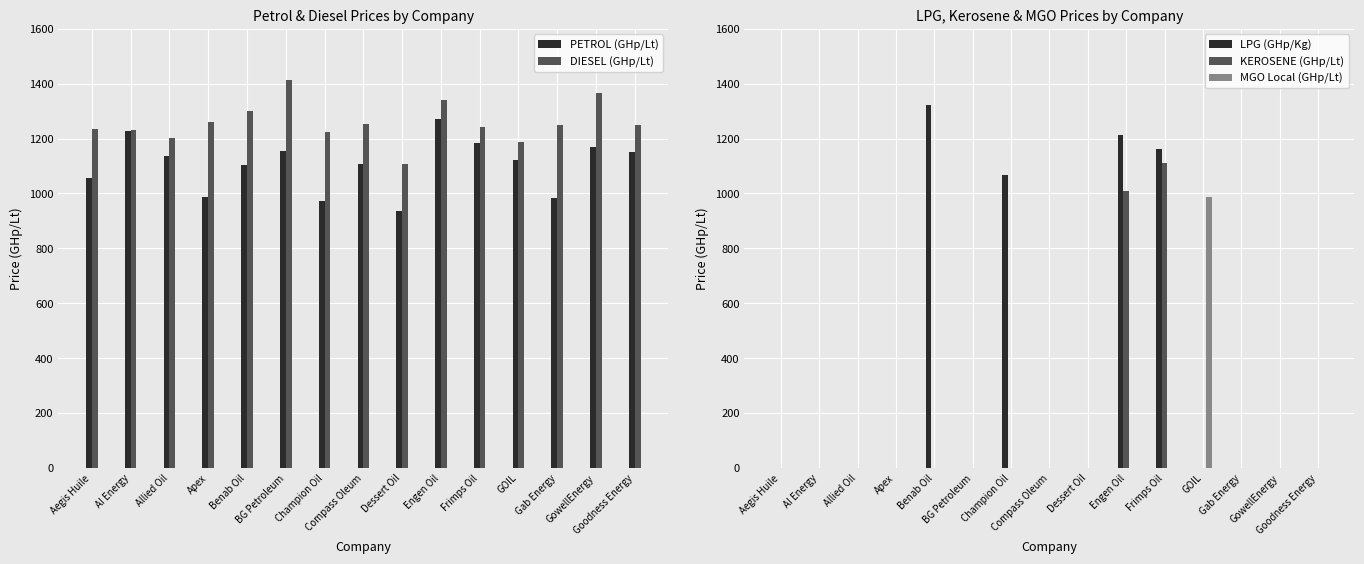

Is the value of DIESEL (GHp/Lt) at Gab Energy greater than the value of KEROSENE (GHp/Lt) at Goodness Energy?

Yes